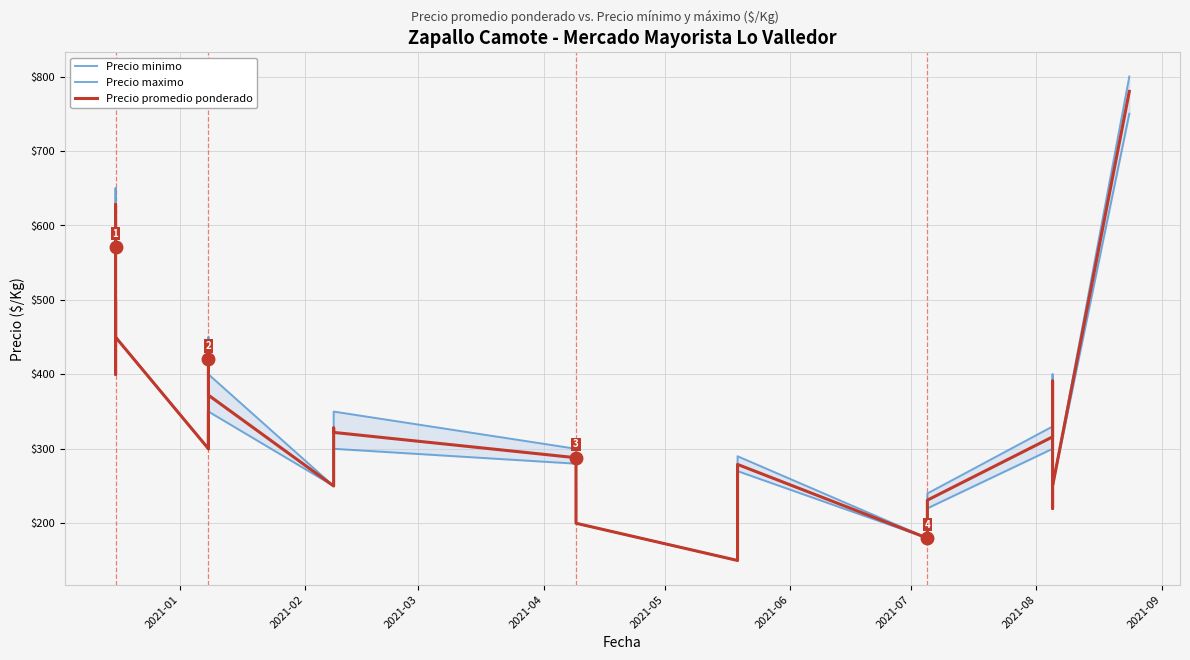

Reading left to right, transcribe all the data shown in this chart.

Precio minimo: 550	600	550	400	500	450	300	350	300	350	400	350	250	250	250	250	300	300	300	300	280	280	200	200	150	200	200	260	270	180	180	220	220	300	300	380	370	220	250	750
Precio maximo: 600	650	600	400	500	450	300	350	300	400	450	400	250	250	250	250	350	350	350	350	300	300	200	200	150	200	200	280	290	180	180	230	240	330	330	400	400	220	250	800
Precio promedio ponderado: 571	628	570	400	500	450	300	350	300	373	420	372	250	250	250	250	321	326	328	322	288	291	200	200	150	200	200	267	279	180	180	226	231	316	319	391	390	220	250	780